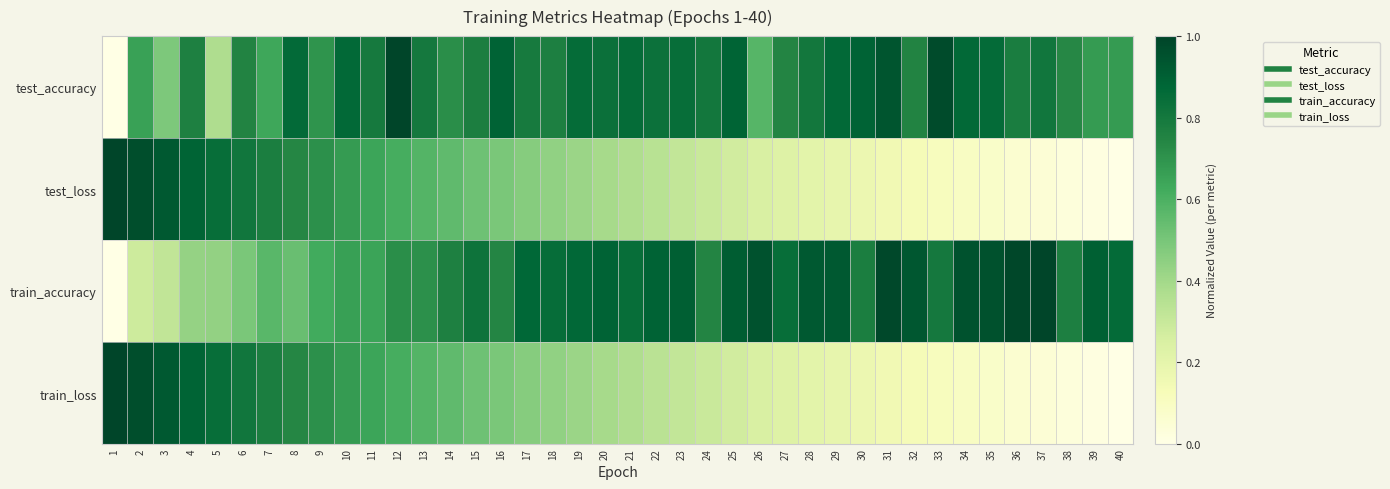

How many data points does each series have?

40